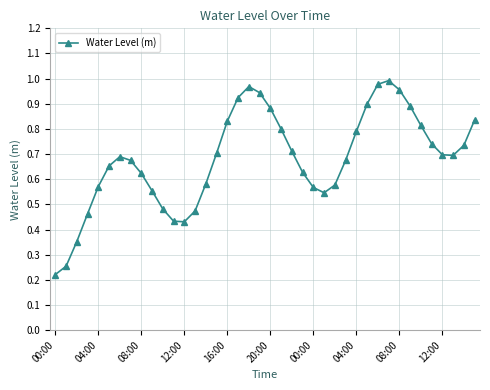

What is the sum of all values?

27.2